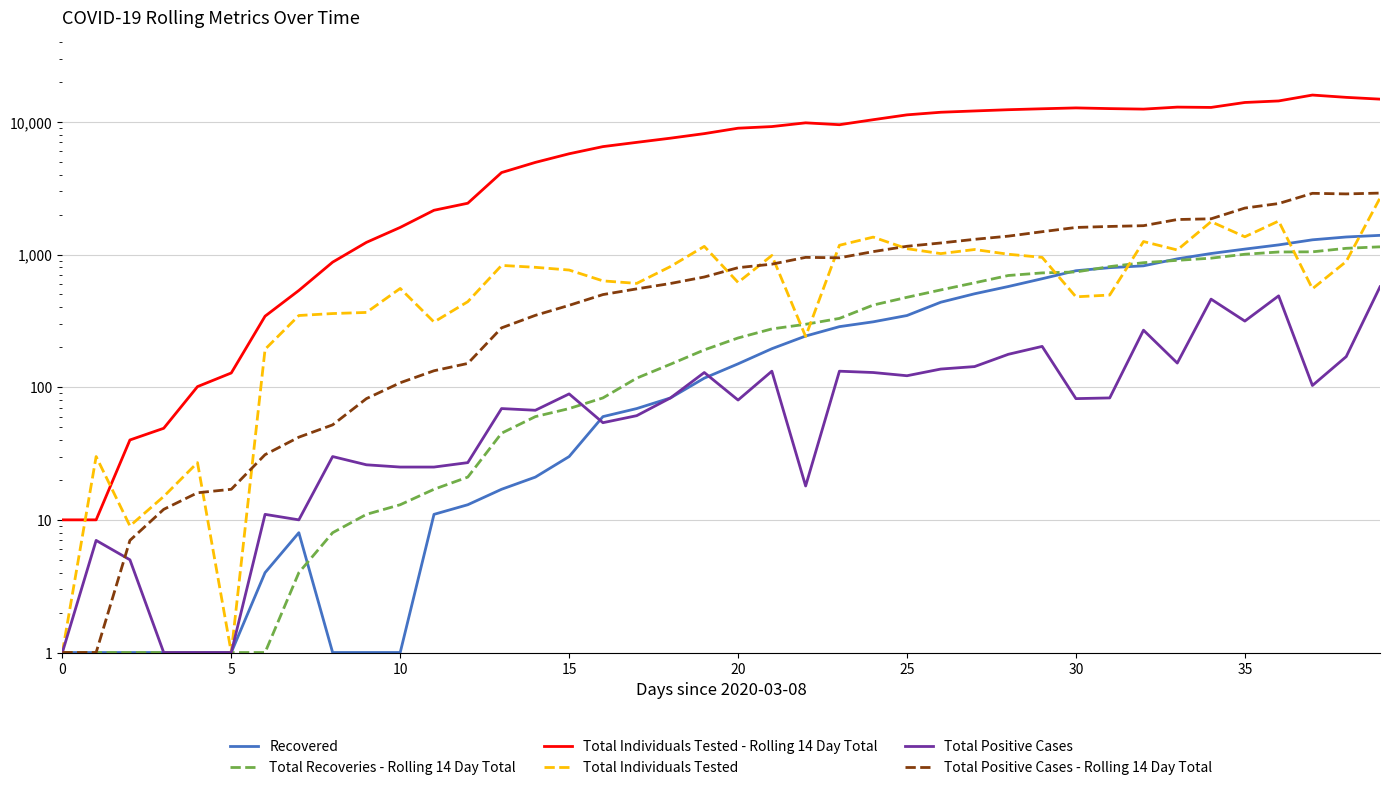

At which label is Total Recoveries - Rolling 14 Day Total closest to 572?

26